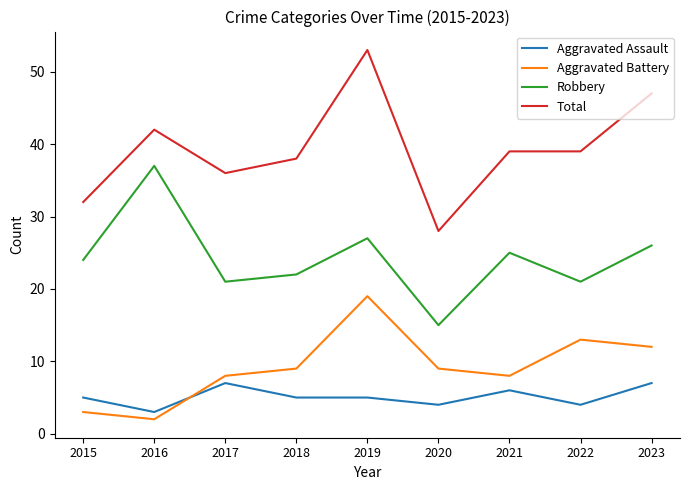

Reading right to left, transcribe all the data shown in this chart.

Aggravated Assault: 7	4	6	4	5	5	7	3	5
Aggravated Battery: 12	13	8	9	19	9	8	2	3
Robbery: 26	21	25	15	27	22	21	37	24
Total: 47	39	39	28	53	38	36	42	32